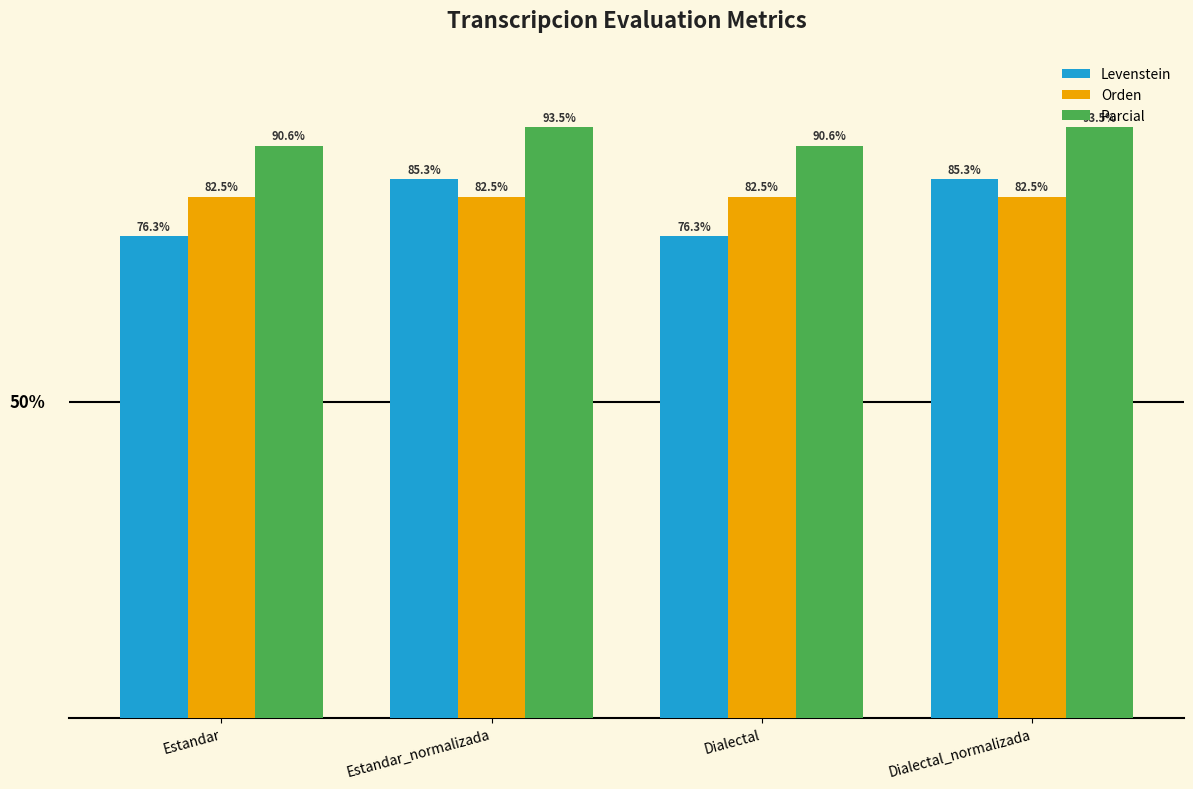

Are the bars grouped side by side (vs. stacked)?

Yes